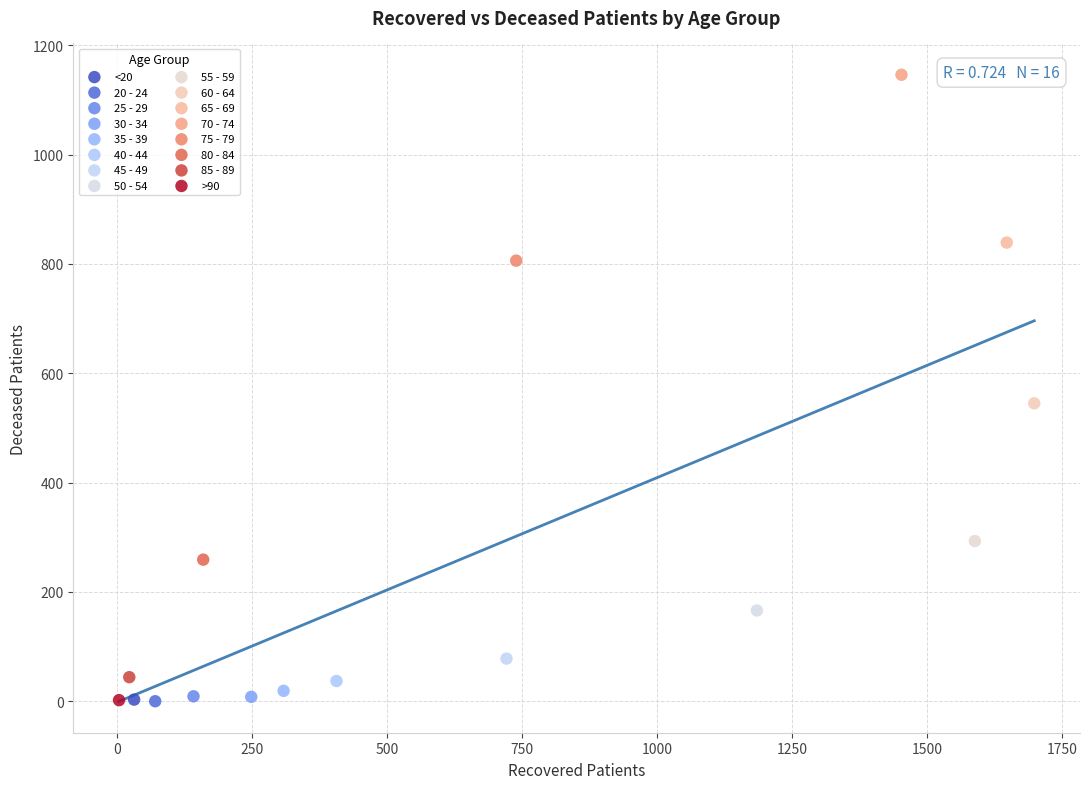

What are all the series names shown in the legend?

<20, 20 - 24, 25 - 29, 30 - 34, 35 - 39, 40 - 44, 45 - 49, 50 - 54, 55 - 59, 60 - 64, 65 - 69, 70 - 74, 75 - 79, 80 - 84, 85 - 89, >90